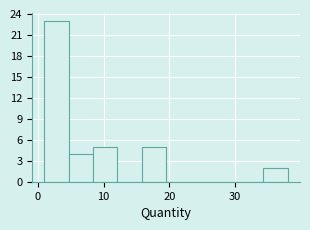

Around what value on the x-axis is the tallest bar? Give the approximate position of its centre, as read against the axis.

3